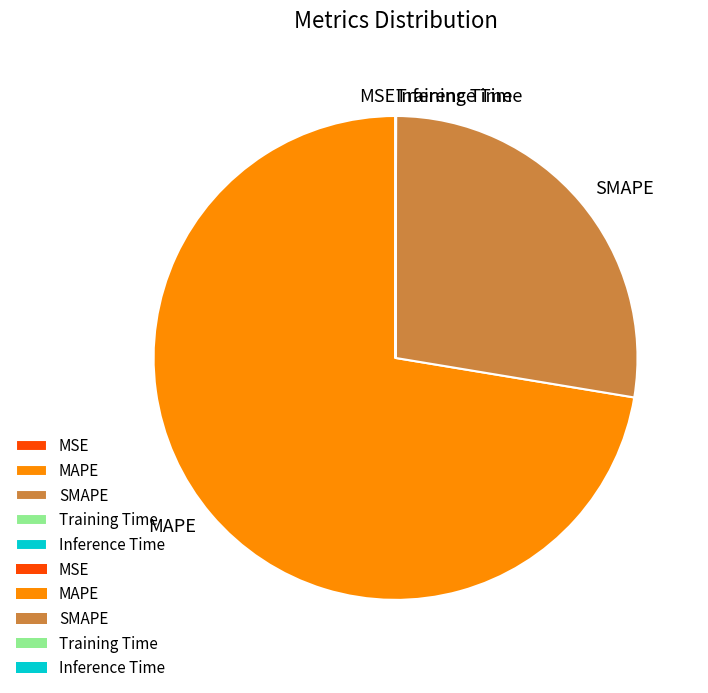

Which slice represents more than half of the pie?

MAPE